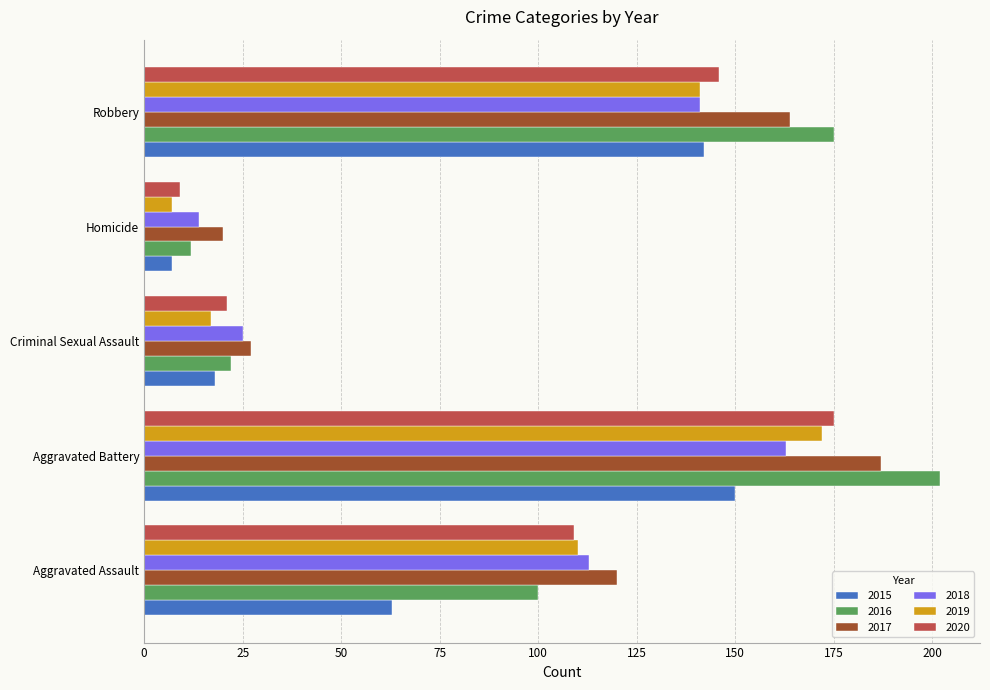

At which label does 2015 reach its peak?

Aggravated Battery